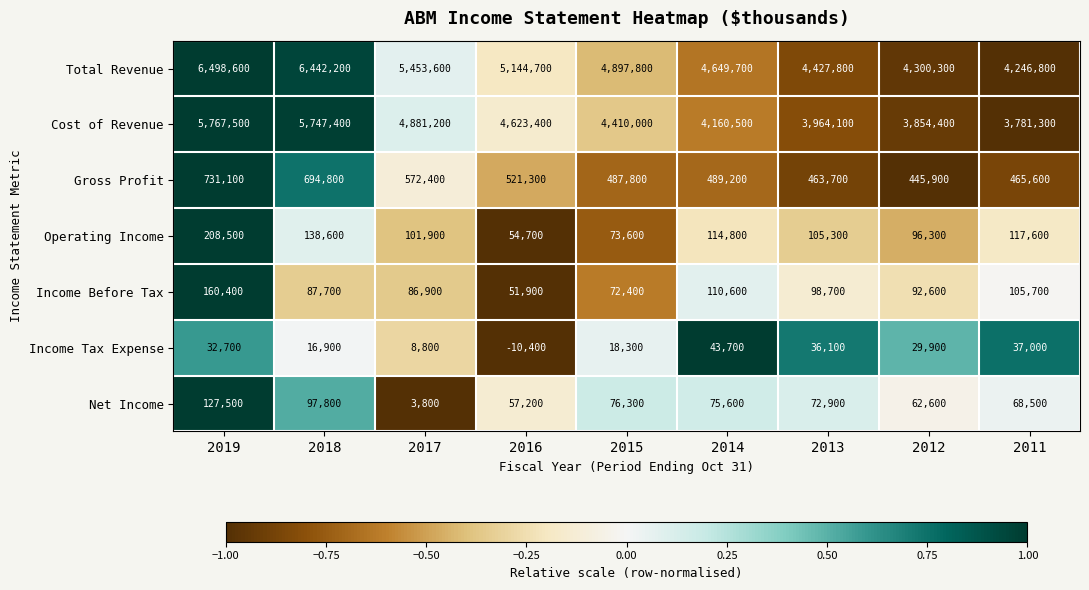

Count the number of categories in the chart.

9